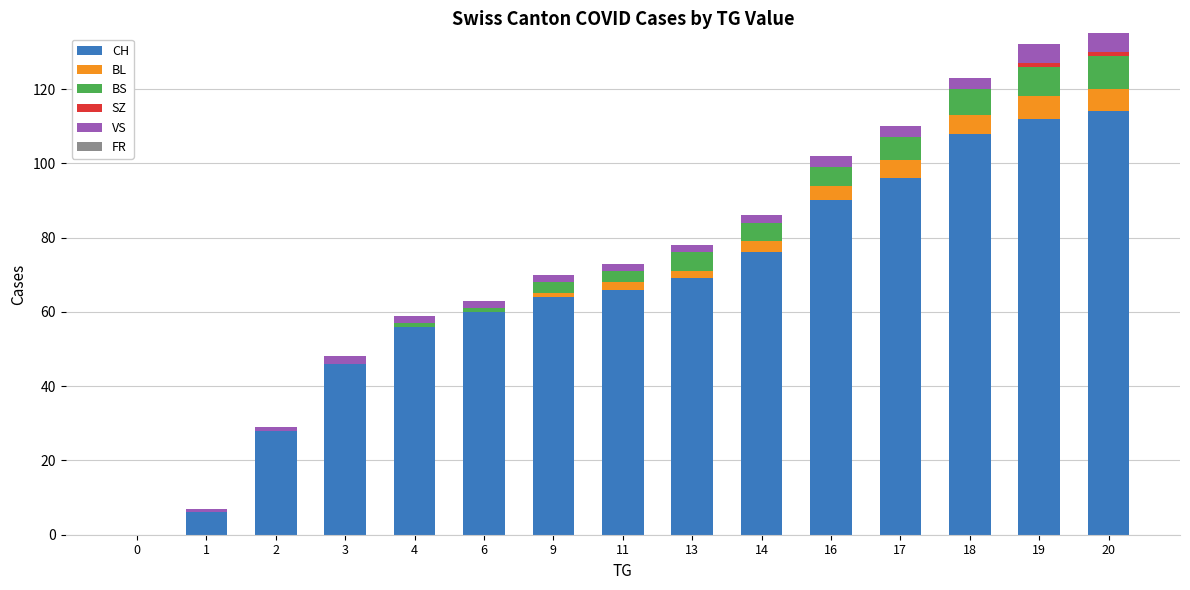

What is the highest value of the CH series?

114